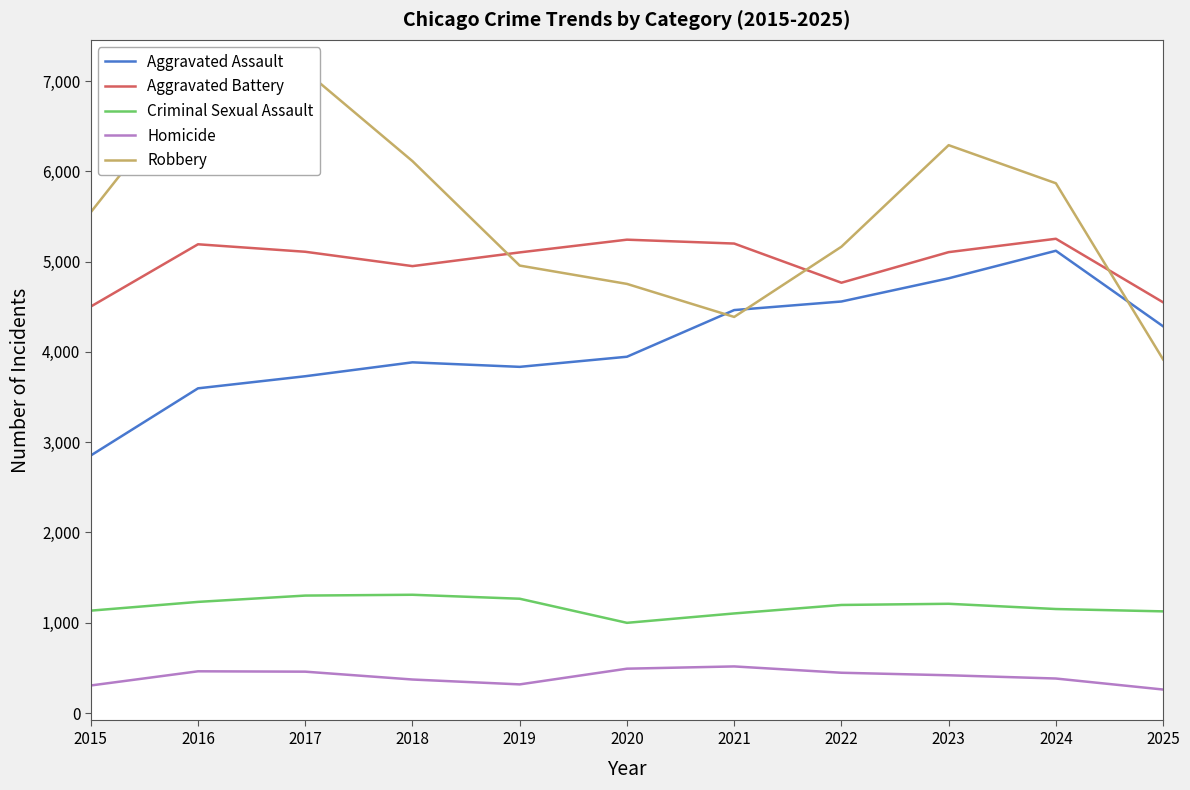

Which series has the largest range (max minus min)?

Robbery